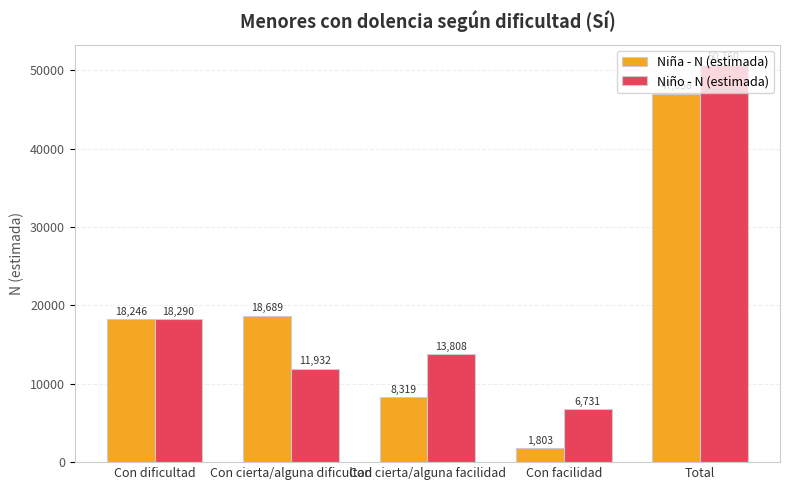

What is the value of the Niña - N (estimada) bar at the 5th from the left?

47058